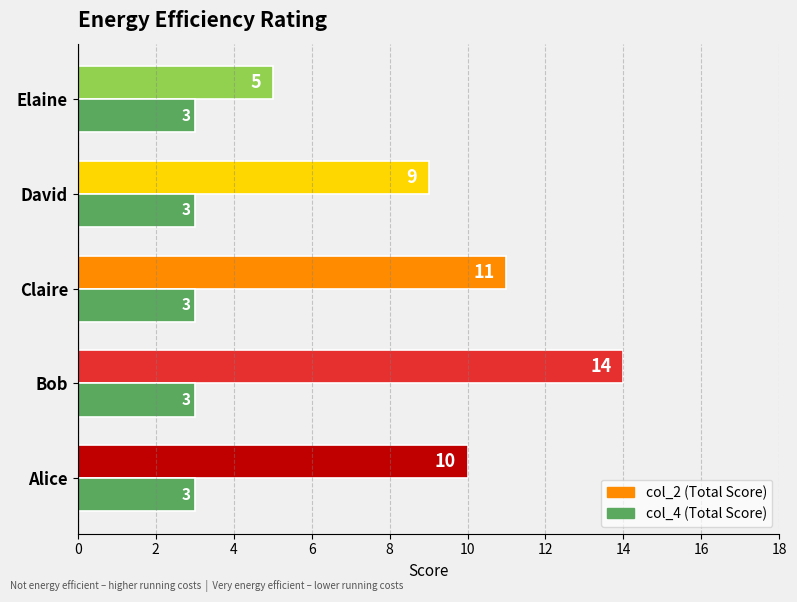

What is the smallest value displayed?

3